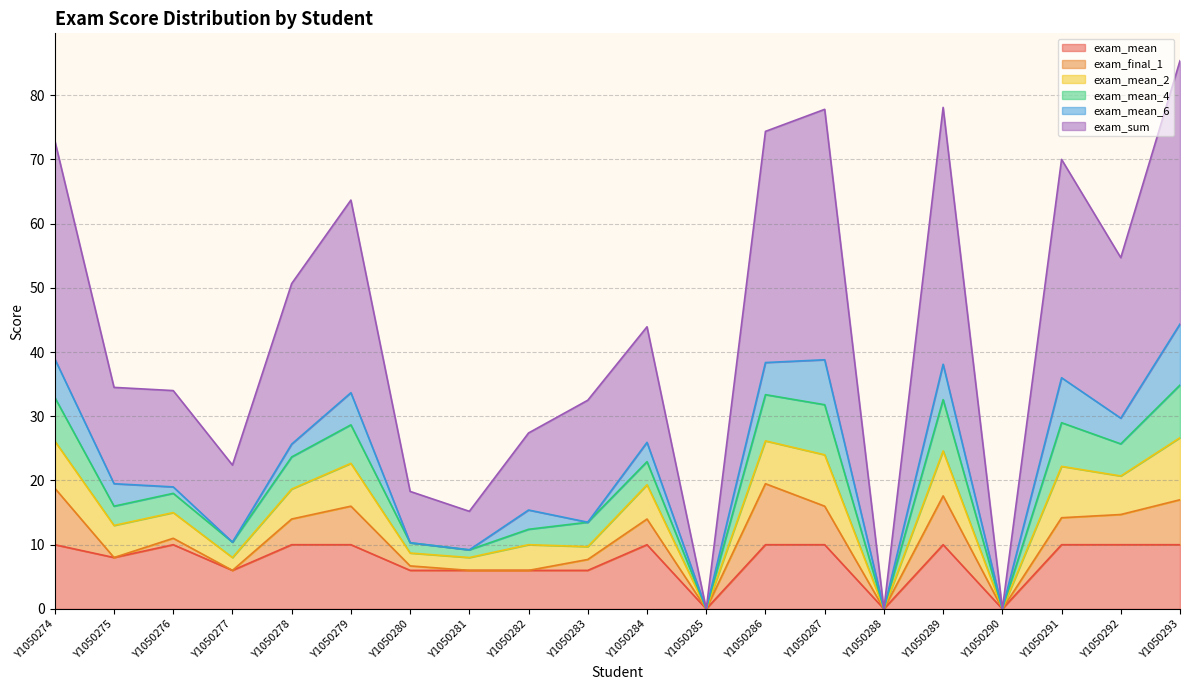

What is the highest value of the exam_mean series?

10.0